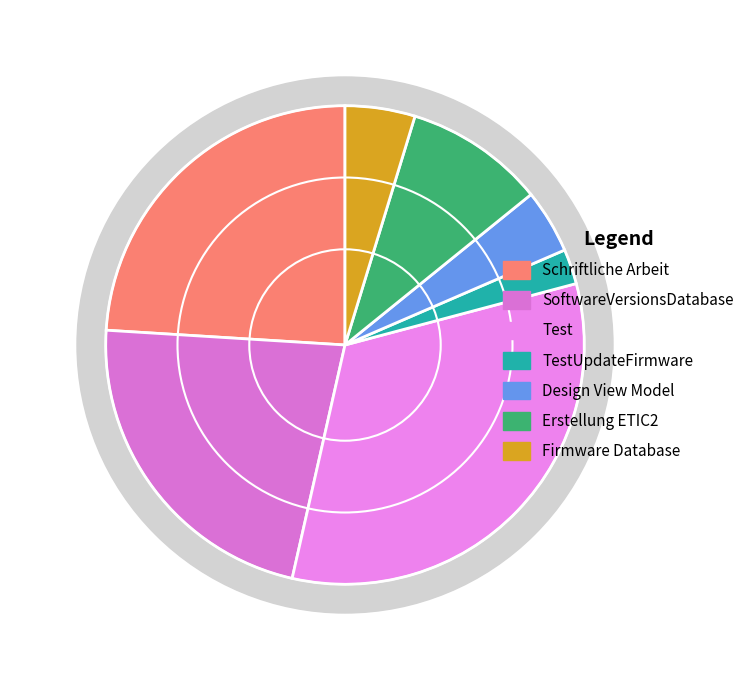

Combined, do TestUpdateFirmware and Schriftliche Arbeit account for over 50%?

No